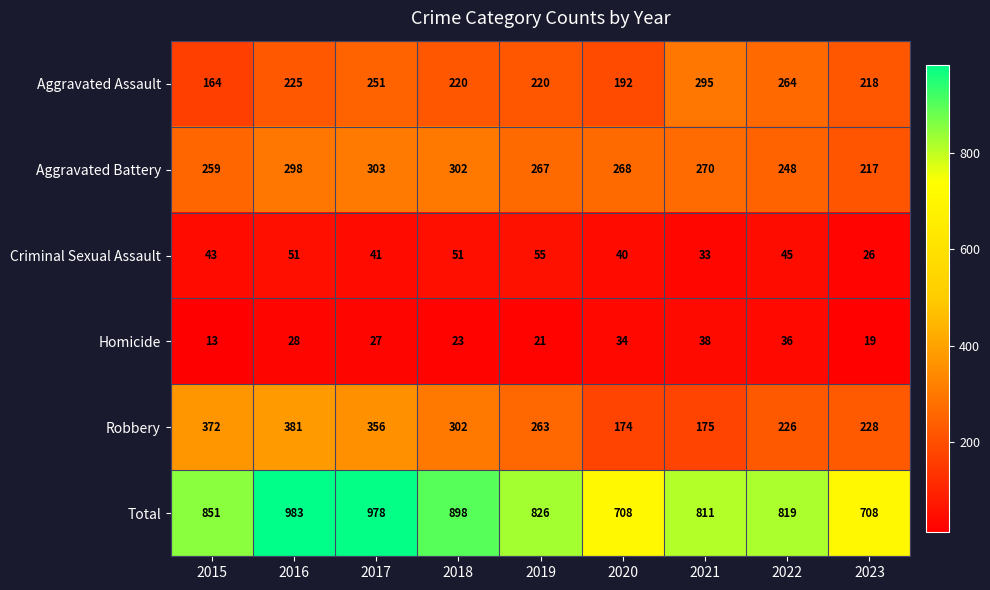

What is the spread (max minus min) of values at 2020?

674